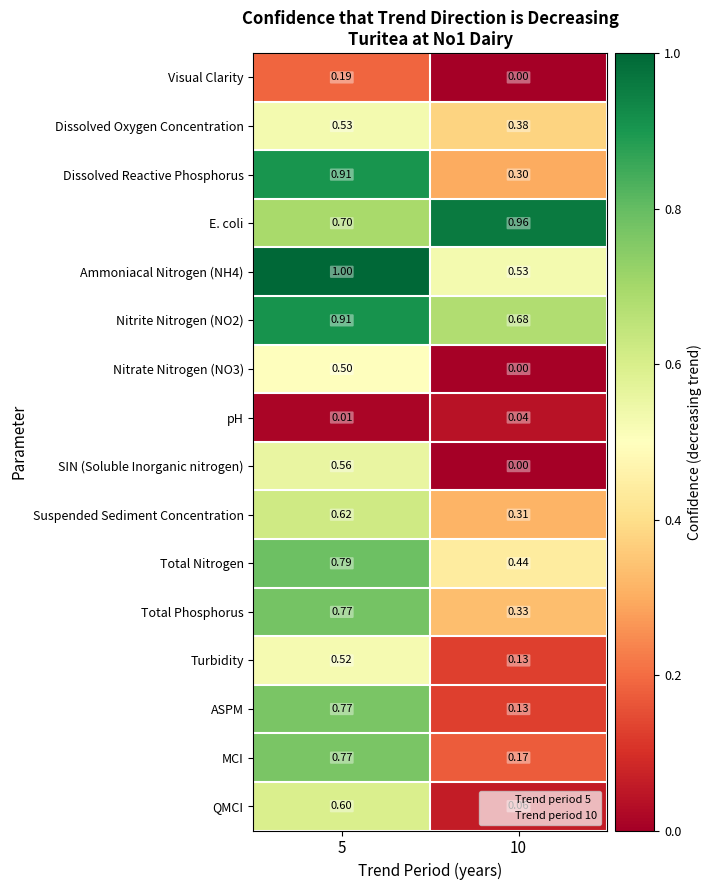

Which series has the widest spread of values?

ASPM